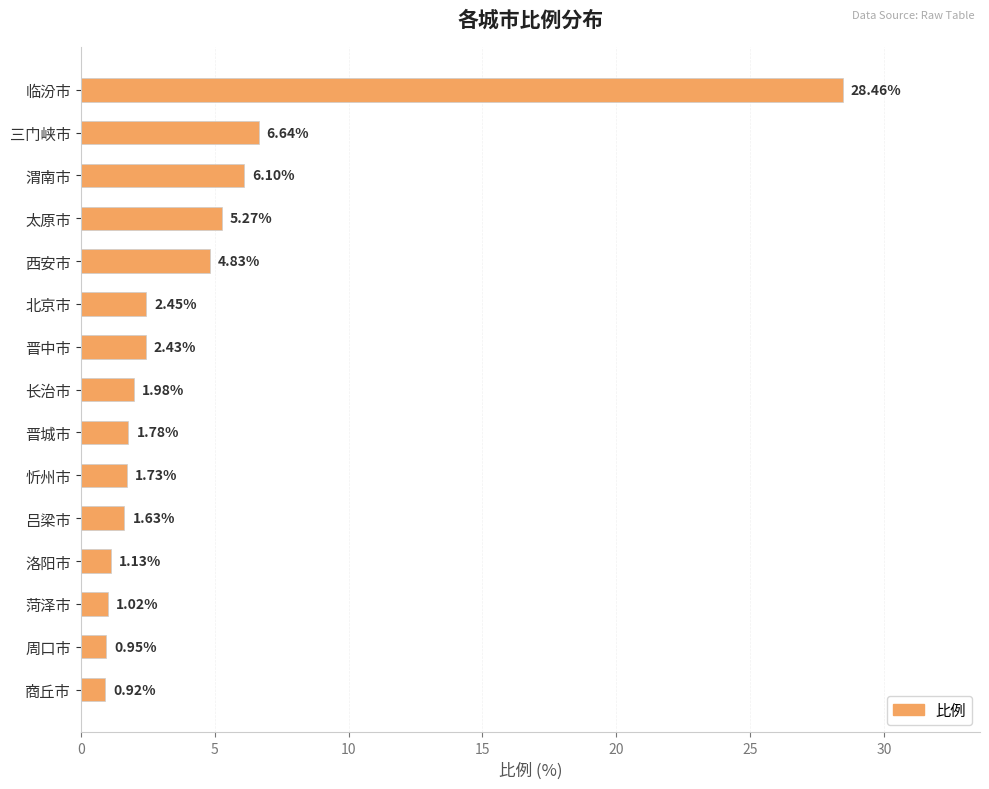

What is the ratio of the value at 西安市 to the value at 菏泽市?

4.7